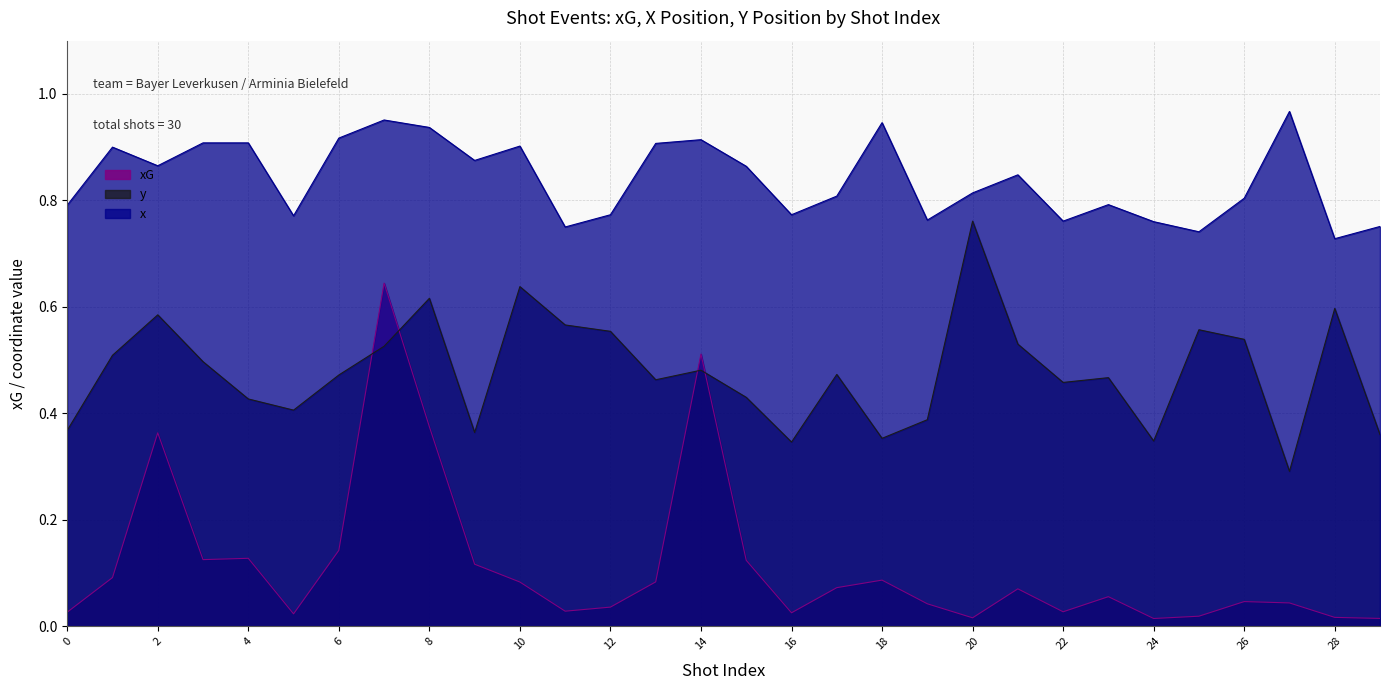

True or false: xG has a value of 0.1 at 4.

False